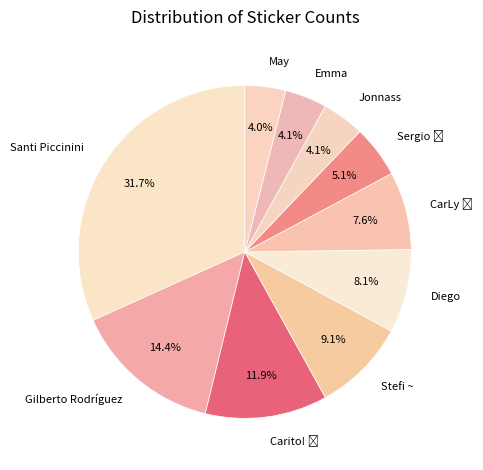

To the nearest percent, what portion does Diego represent?

8%